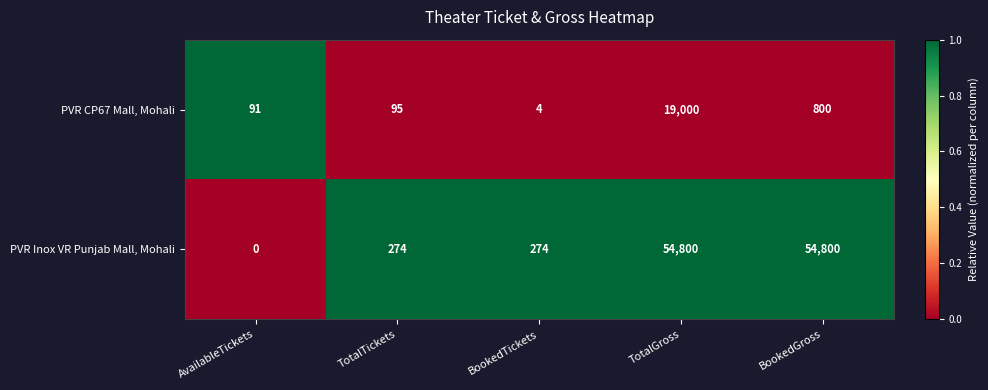

How many series are shown in this chart?

2